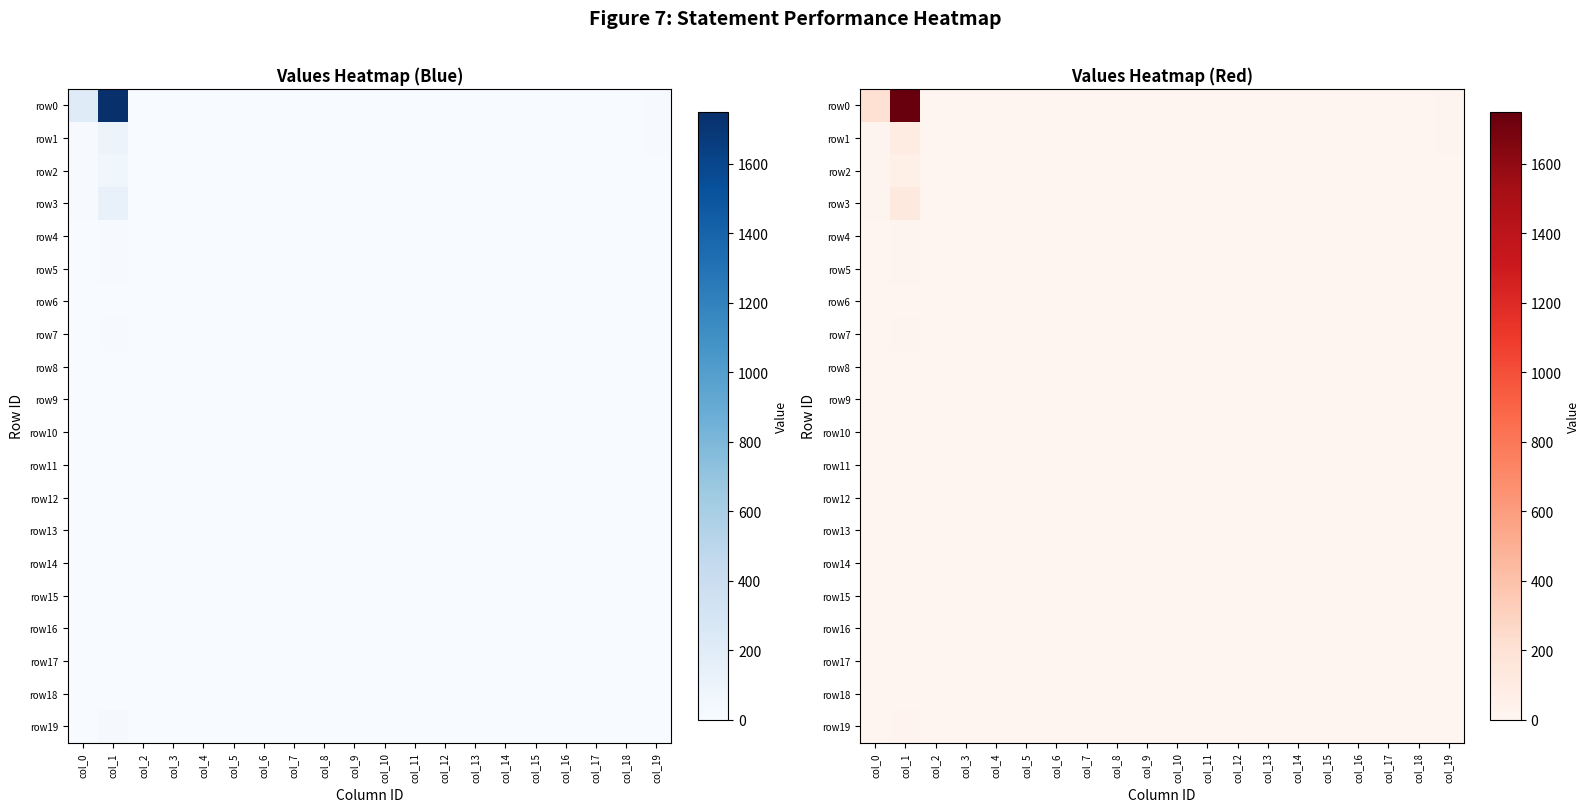

Which label corresponds to the largest value in the chart?

col_1